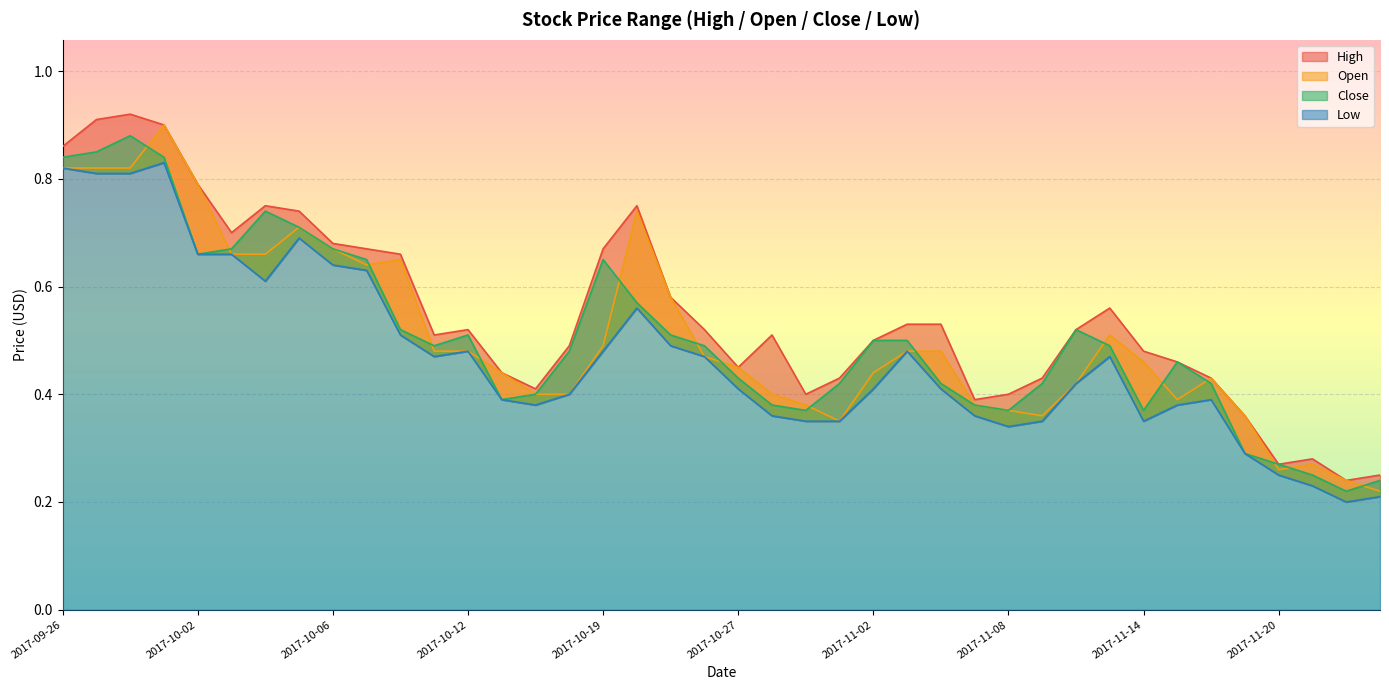

Is the value of High at 2017-10-24 greater than the value of Close at 2017-11-03?

Yes